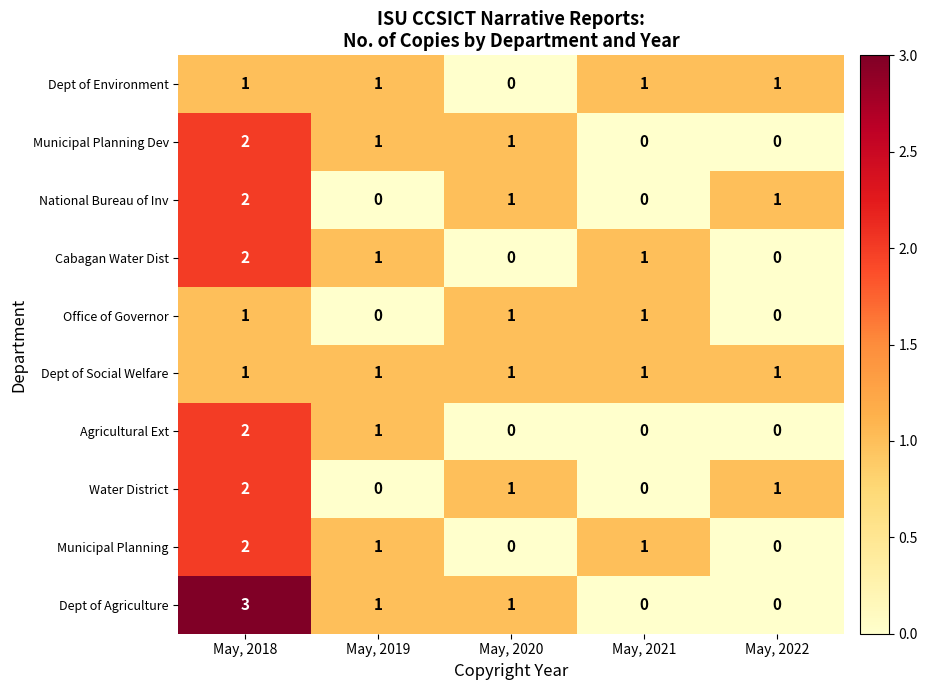

What is the total value across all series at May, 2021?

5